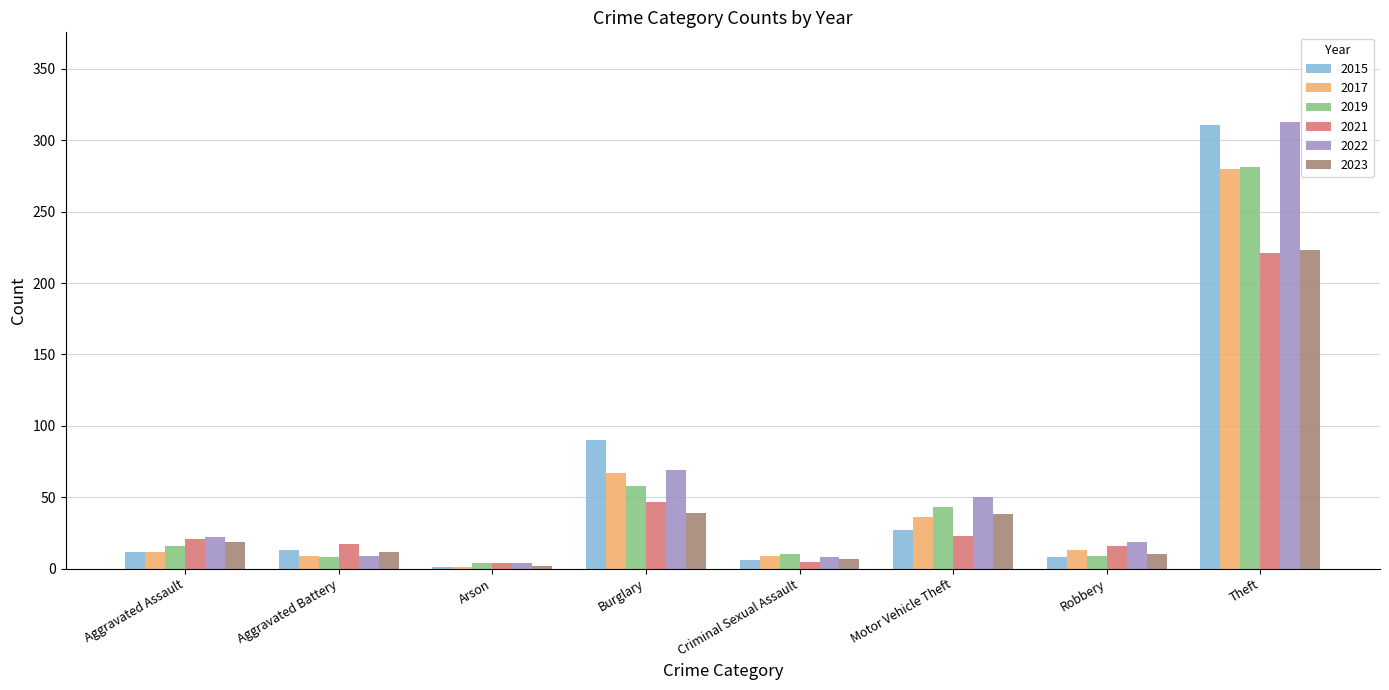

Between Burglary and Robbery, which series saw the biggest shift?

2015